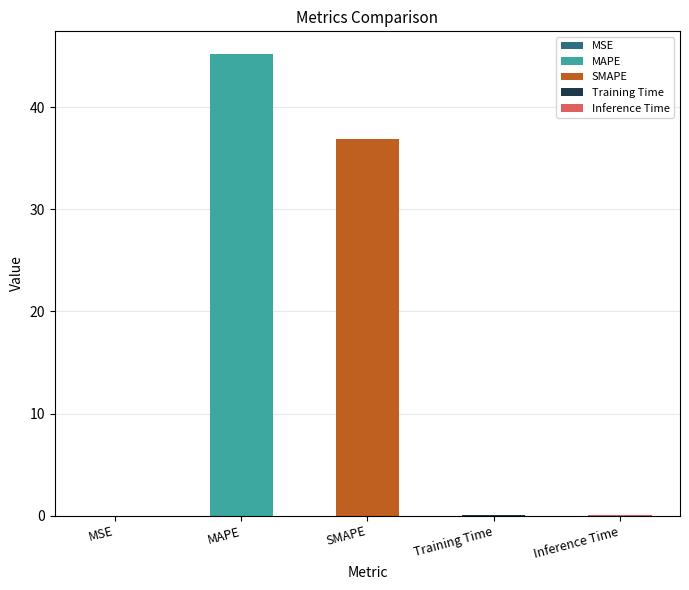

What is the difference between the second highest and second lowest values?

36.8